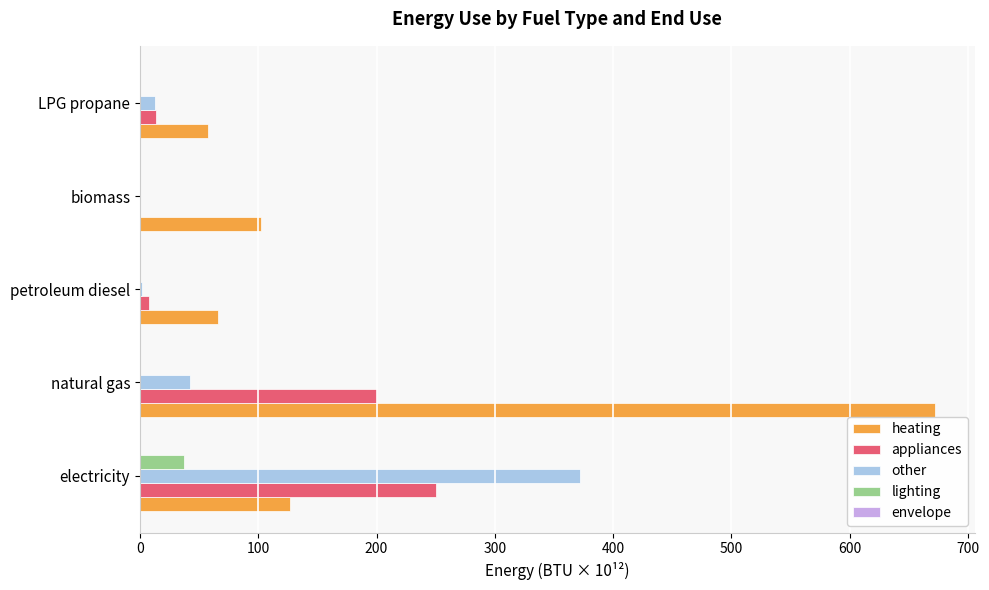

Read the heating value at electricity.

126.8